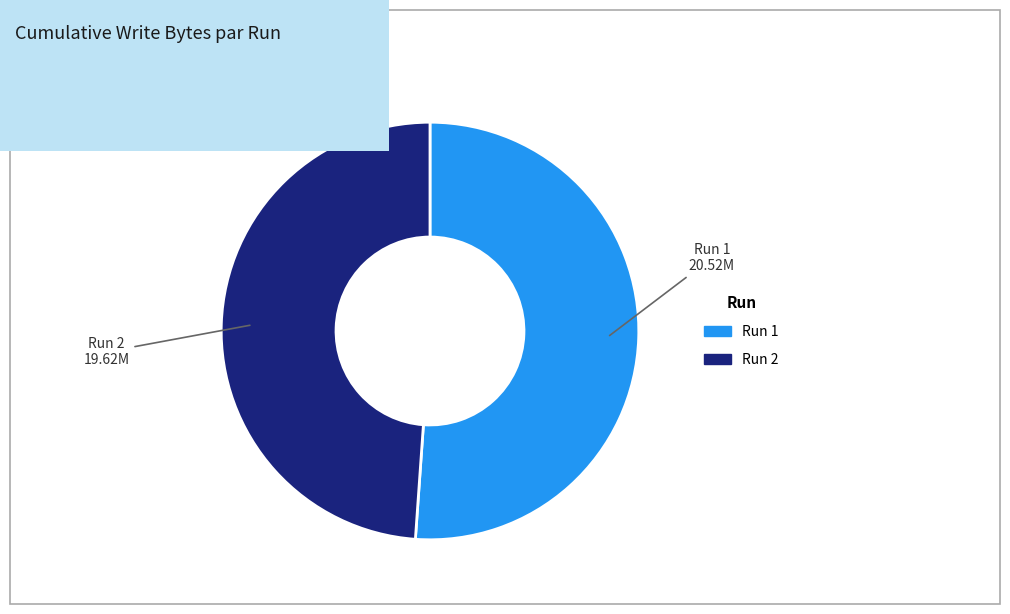

Does any single category account for the majority?

Yes